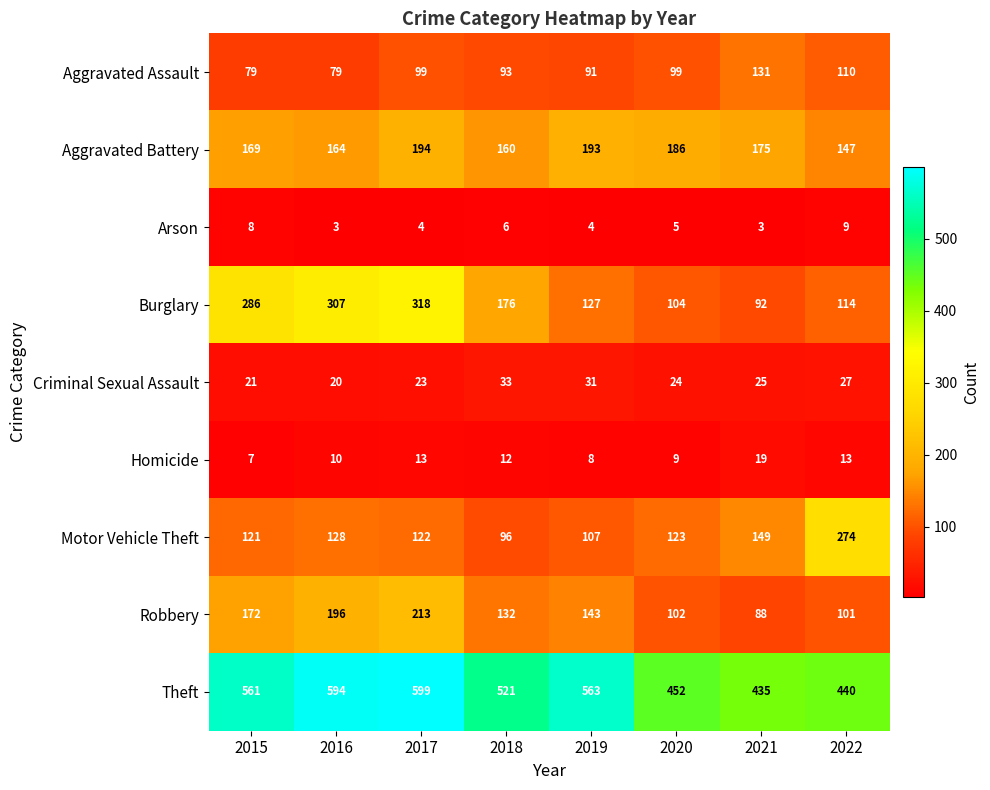

Count the number of data series in this chart.

9